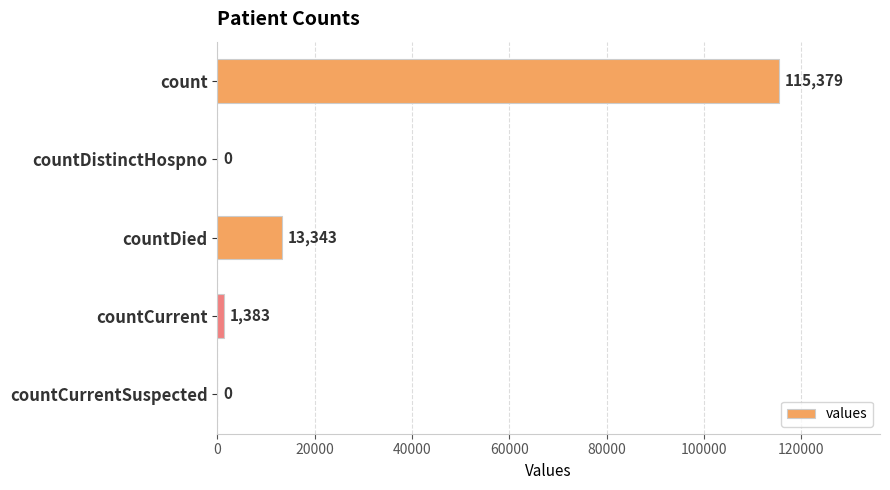

Where is the data nearest to the value 57689?

countDied